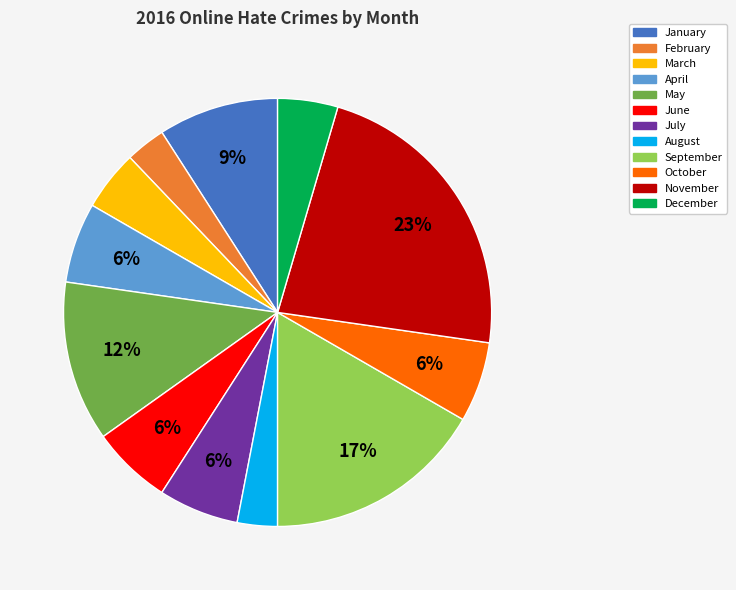

Which has a higher value, July or December?

July